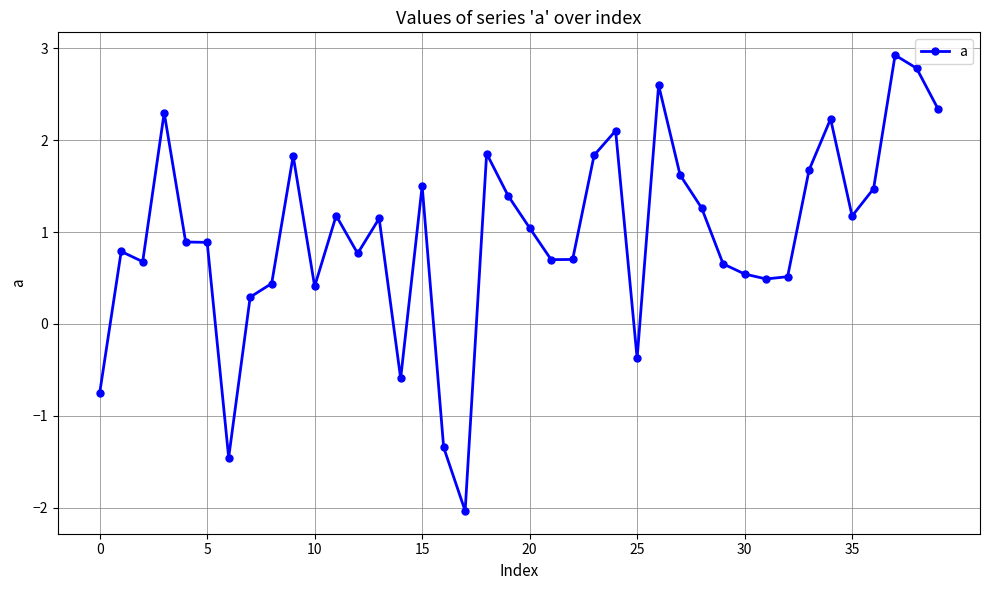

What is the difference between the maximum and minimum values?

5.0